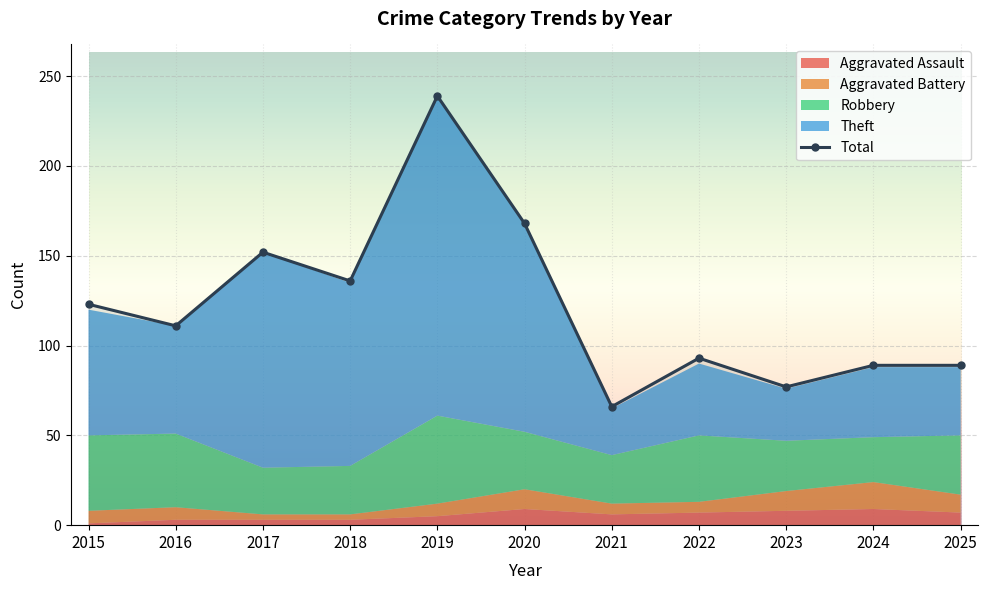

Count the number of categories in the chart.

11